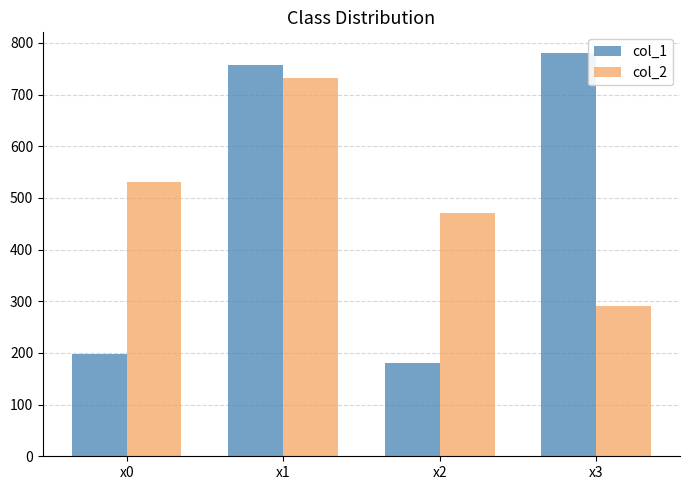

Where is col_2 nearest to the value 511?

x0